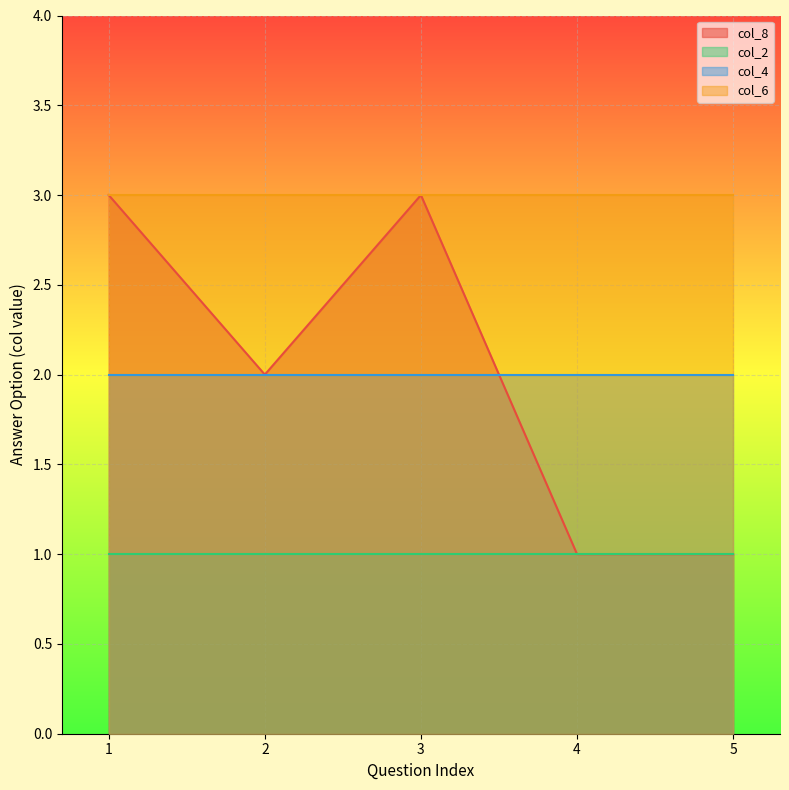

What is the spread (max minus min) of values at 4?

2